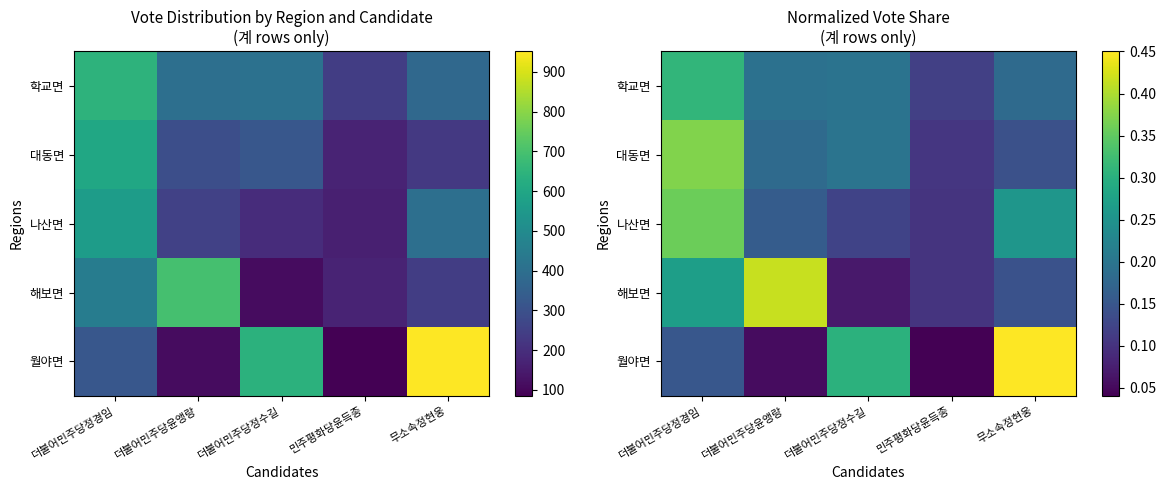

Is it true that 대동면 equals 0.2 at 더불어민주당정경임?

False